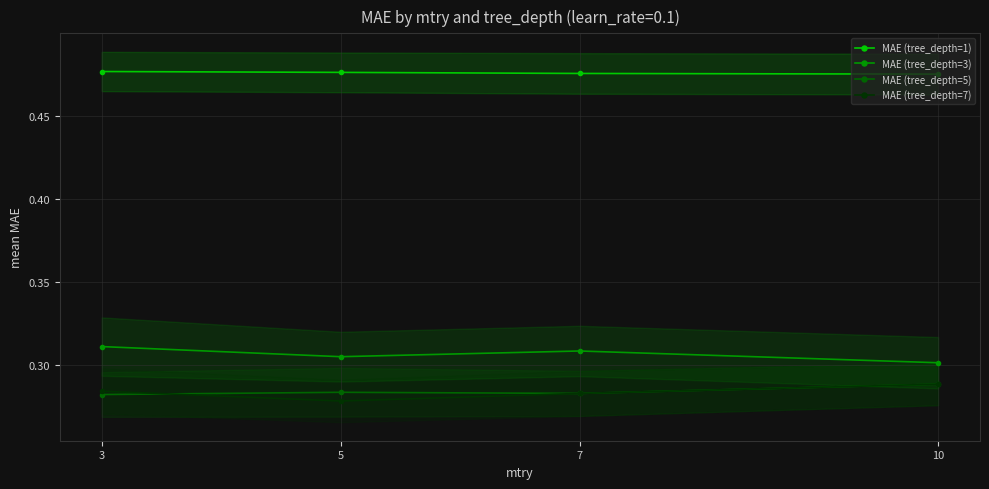

True or false: MAE (tree_depth=3) and MAE (tree_depth=1) intersect in this chart.

False